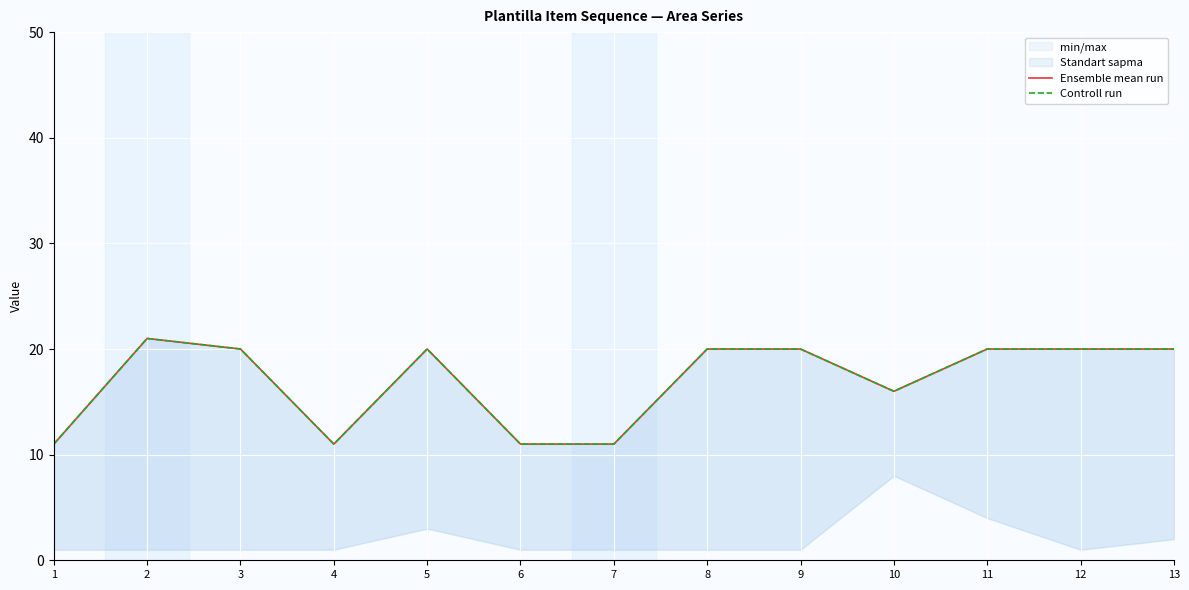

Reading left to right, transcribe all the data shown in this chart.

Ensemble mean run: 11	21	20	11	20	11	11	20	20	16	20	20	20
Controll run: 11	21	20	11	20	11	11	20	20	16	20	20	20